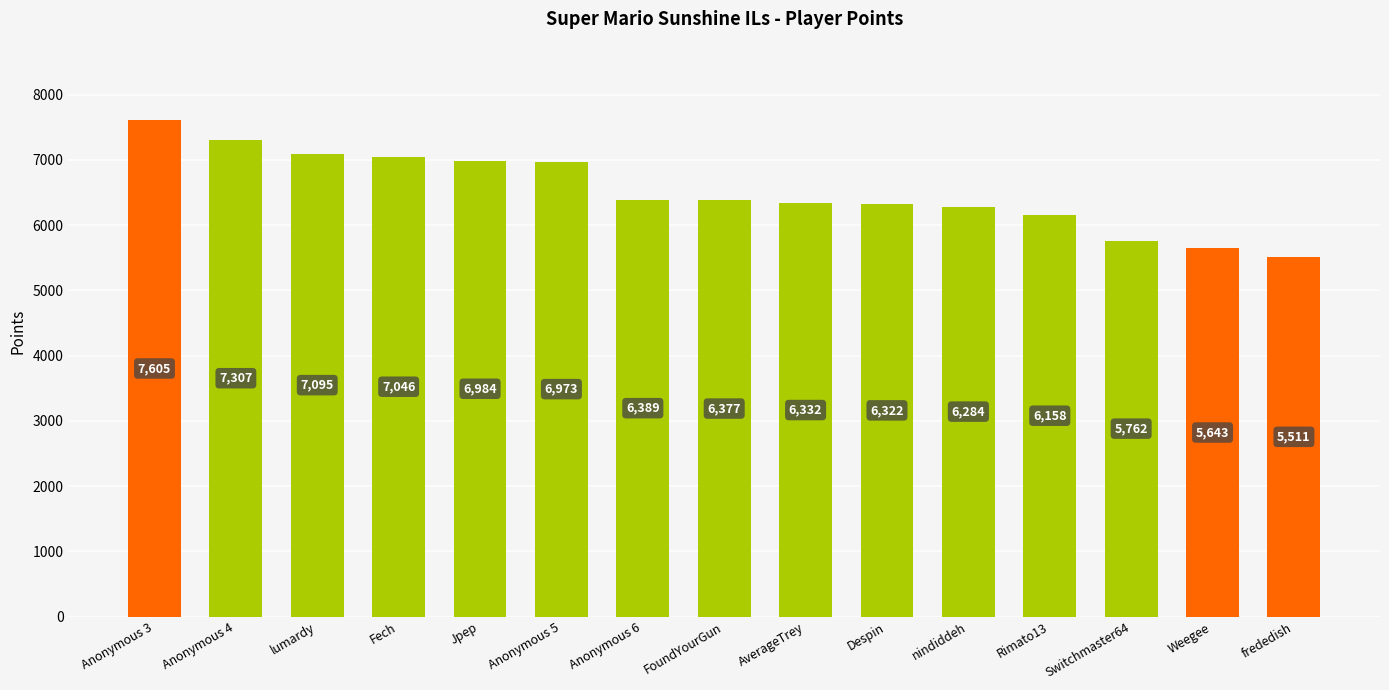

Is it true that the value at Rimato13 is 3998?

False